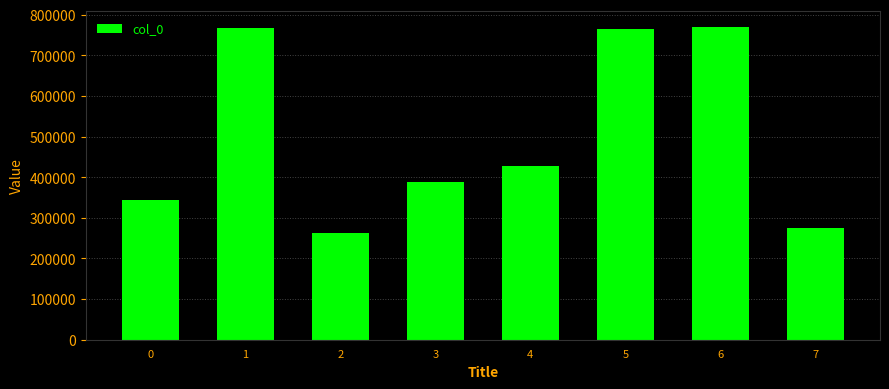

What is the sum of all values?

4004754